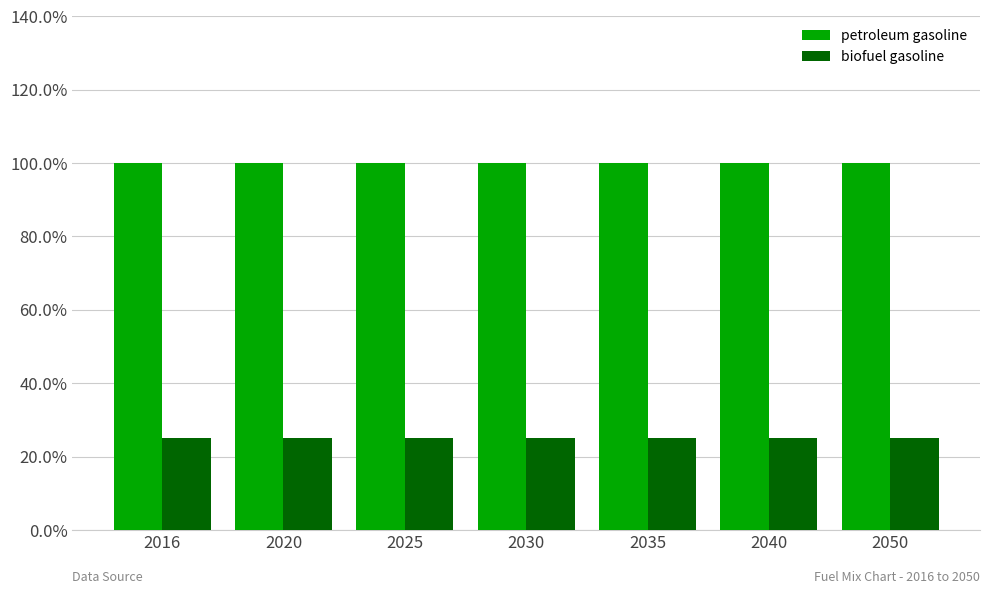

List the labels in order of biofuel gasoline value, largest first.

2016, 2020, 2025, 2030, 2035, 2040, 2050